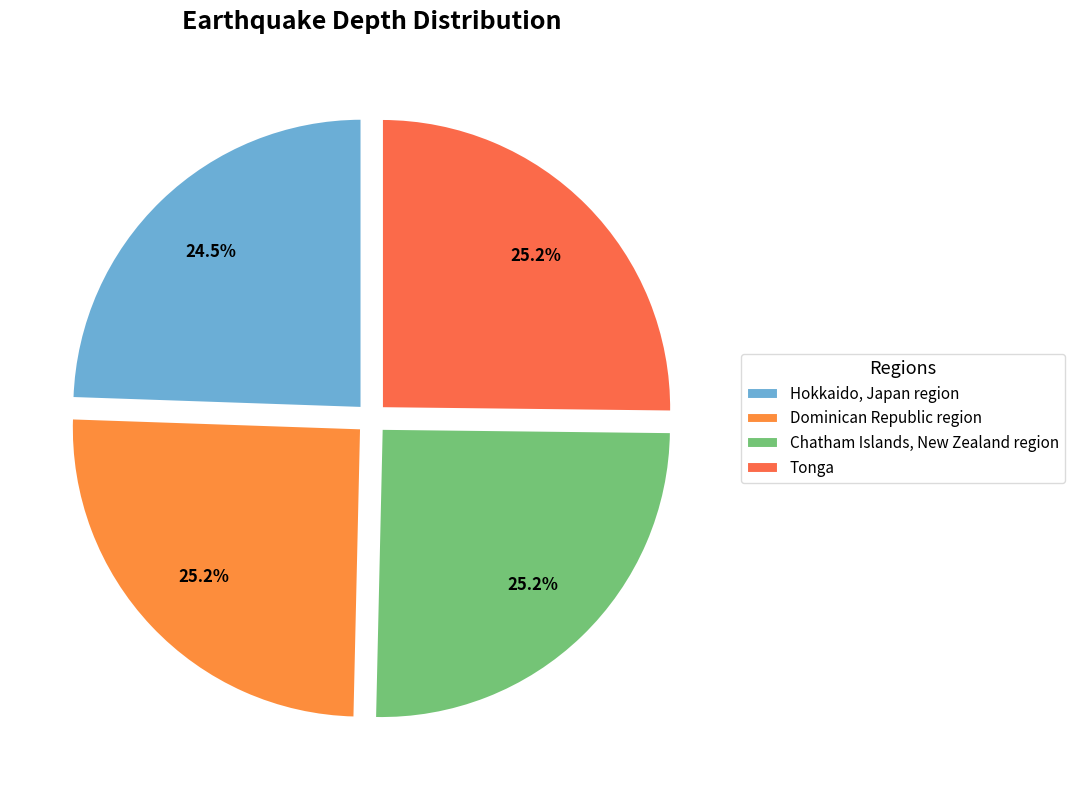

Which slice is the smallest?

Hokkaido, Japan region